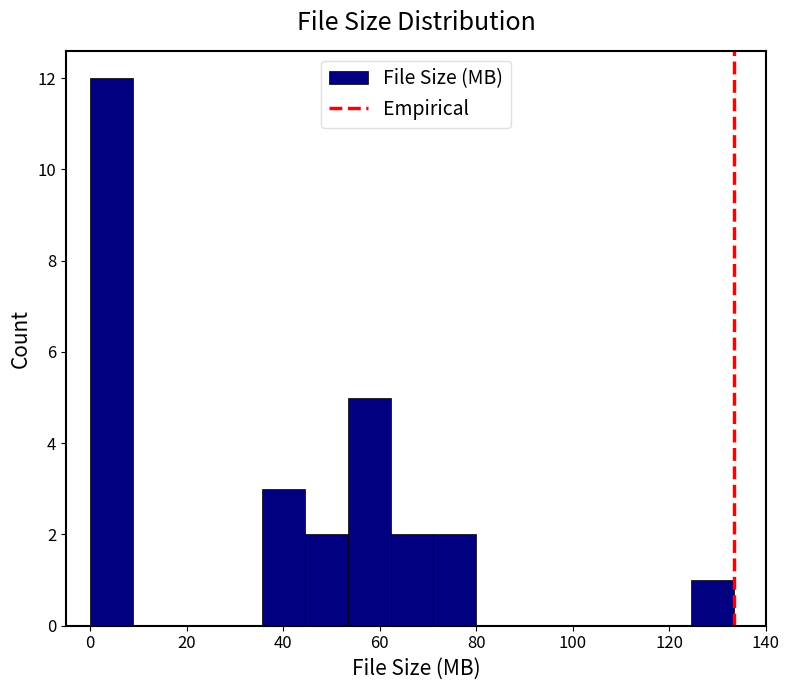

Reading left to right, transcribe this chart: for each bar, give the range it covers on the x-axis and its height. Neither the bar edges nor the heights are printed on the chart, so give them approximately, as read against the axes.

0 to 8: 12
8 to 18: 0
18 to 26: 0
26 to 36: 0
36 to 44: 3
44 to 54: 2
54 to 62: 5
62 to 72: 2
72 to 80: 2
80 to 88: 0
88 to 98: 0
98 to 106: 0
106 to 116: 0
116 to 124: 0
124 to 134: 1